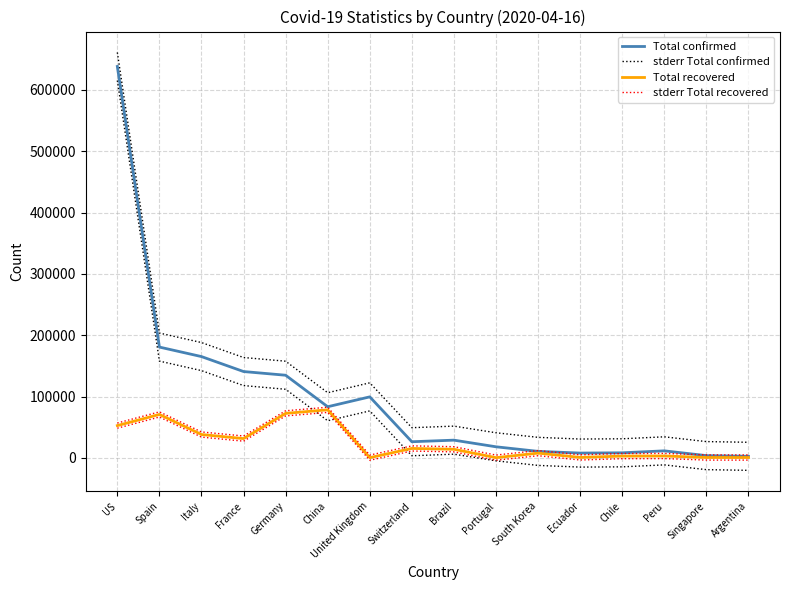

Reading left to right, extract all data points from this chart.

Total confirmed: US=638111.0	Spain=180659.0	Italy=165155.0	France=140772.0	Germany=134753.0	China=83392.0	United Kingdom=99489.0	Switzerland=26336.0	Brazil=28912.0	Portugal=18091.0	South Korea=10613.0	Ecuador=7858.0	Chile=8273.0	Peru=11475.0	Singapore=3699.0	Argentina=2571.0
stderr Total confirmed: US=660984.4	Spain=203532.4	Italy=188028.4	France=163645.4	Germany=157626.4	China=106265.4	United Kingdom=122362.4	Switzerland=49209.4	Brazil=51785.4	Portugal=40964.4	South Korea=33486.4	Ecuador=30731.4	Chile=31146.4	Peru=34348.4	Singapore=26572.4	Argentina=25444.4
Total recovered: US=52640.0	Spain=70853.0	Italy=38092.0	France=31470.0	Germany=72600.0	China=78370.0	United Kingdom=368.0	Switzerland=15400.0	Brazil=14026.0	Portugal=383.0	South Korea=7757.0	Ecuador=780.0	Chile=2937.0	Peru=3108.0	Singapore=652.0	Argentina=596.0
stderr Total recovered: US=56857.9	Spain=75070.9	Italy=42309.9	France=35687.9	Germany=76817.9	China=82587.9	United Kingdom=4585.9	Switzerland=19617.9	Brazil=18243.9	Portugal=4600.9	South Korea=11974.9	Ecuador=4997.9	Chile=7154.9	Peru=7325.9	Singapore=4869.9	Argentina=4813.9